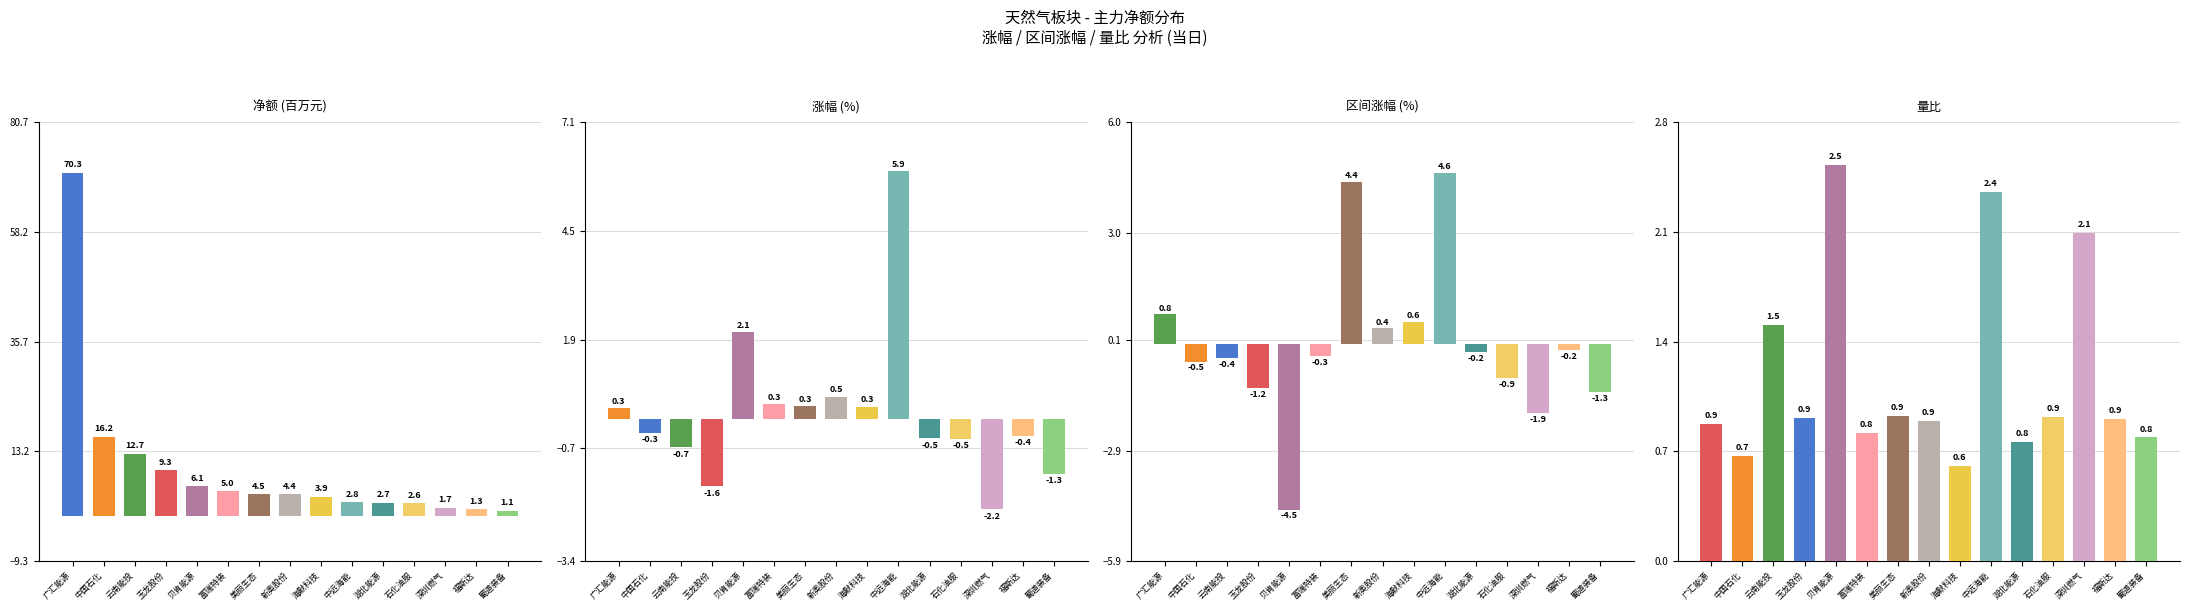

Rank the categories by value from highest to lowest.

广汇能源, 中国石化, 云南能投, 玉龙股份, 贝肯能源, 富瑞特装, 美丽生态, 新奥股份, 海默科技, 中远海能, 湖北能源, 石化油服, 深圳燃气, 福斯达, 蜀道装备